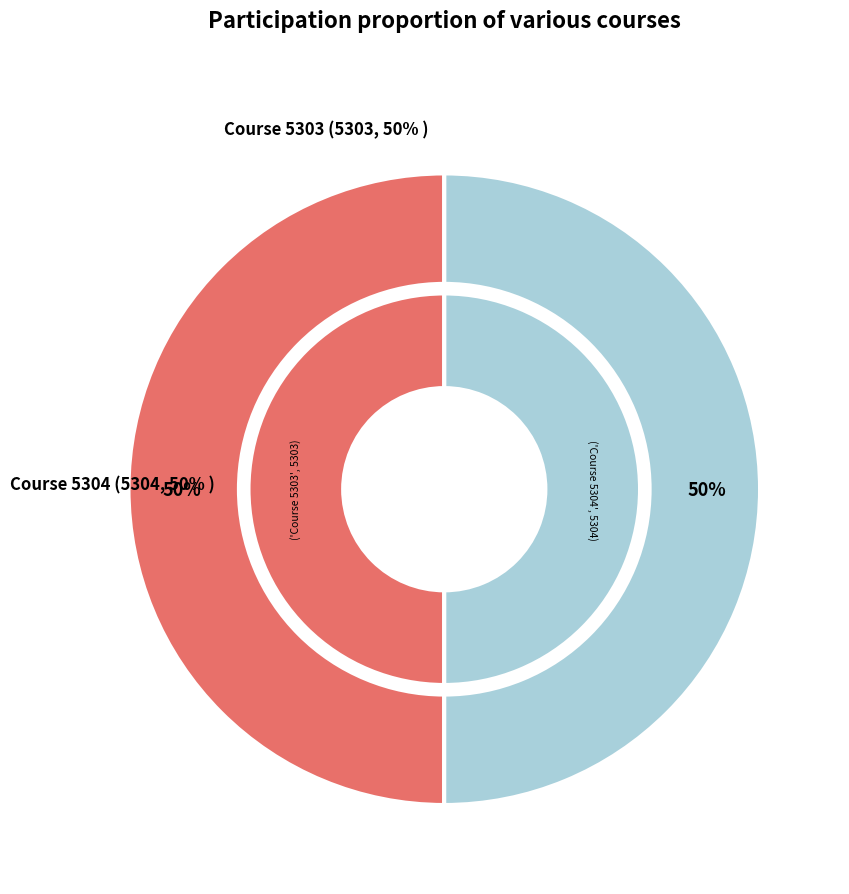

Which has a higher value, Course 5303 or Course 5304?

Course 5304